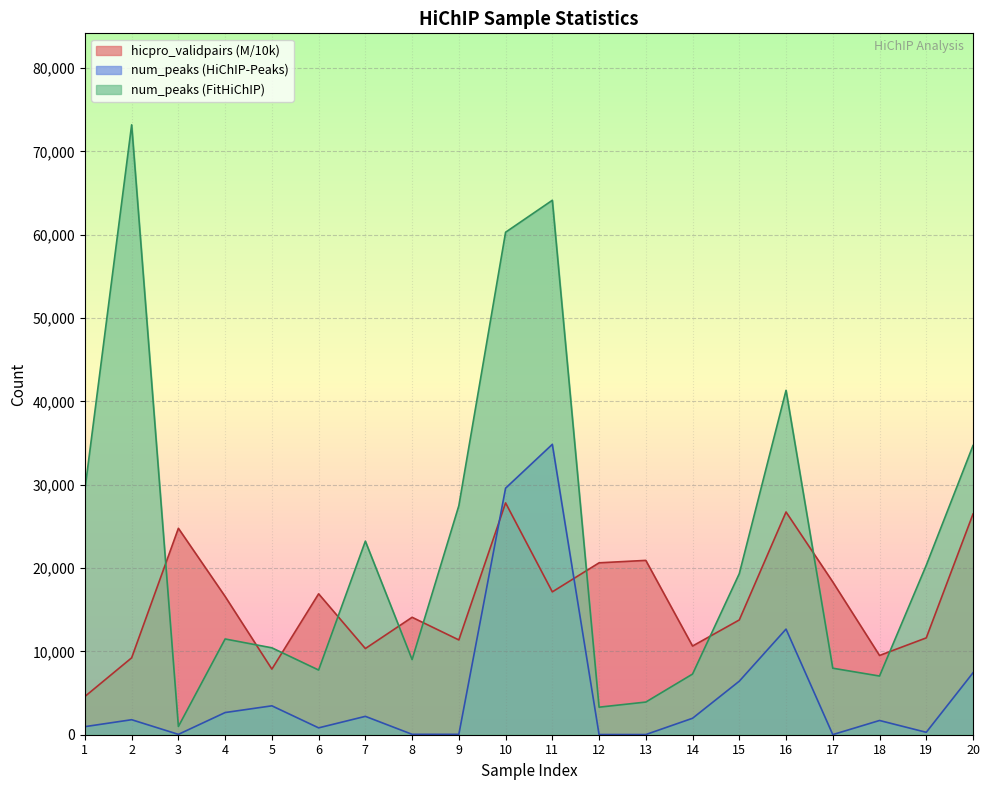

Which series ends up on top after the final intersection of hicpro_validpairs (M) and num_peaks (FitHiChIP)?

num_peaks (FitHiChIP)